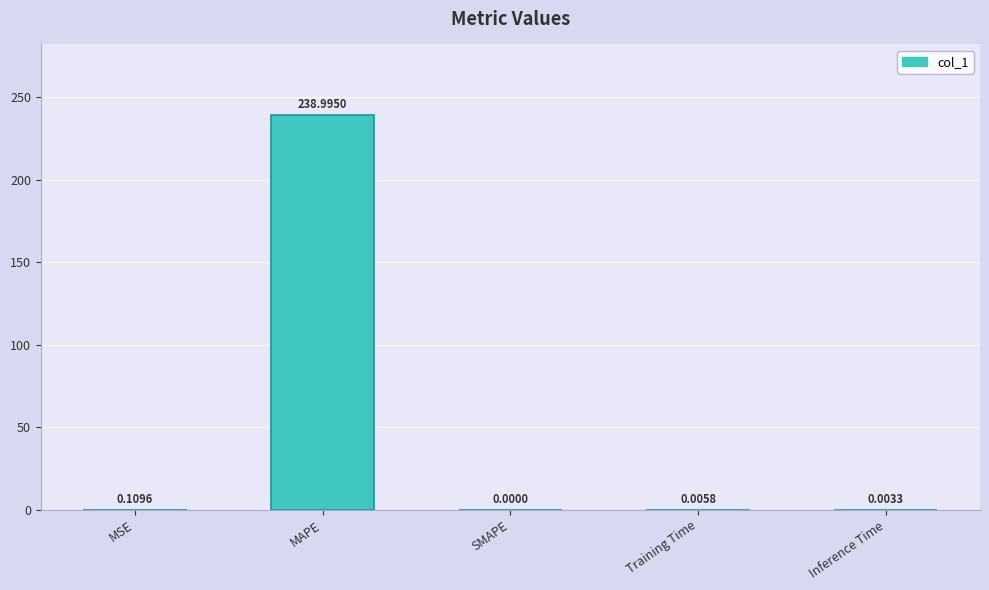

Which label corresponds to the largest value in the chart?

MAPE